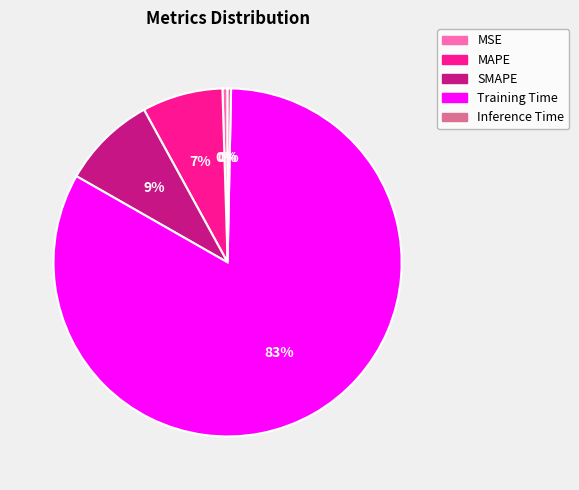

To the nearest percent, what portion does MAPE represent?

7%